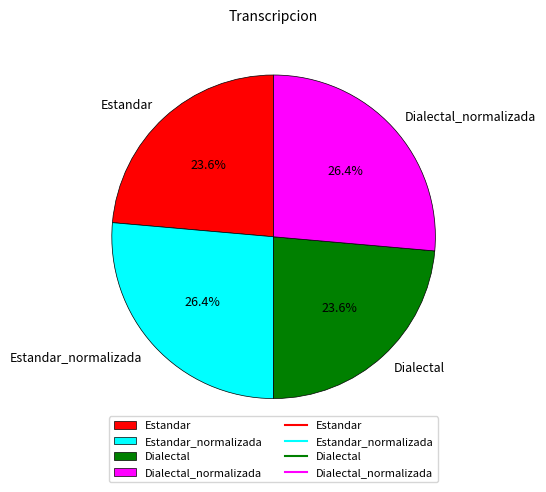

How many segments does this pie chart have?

4